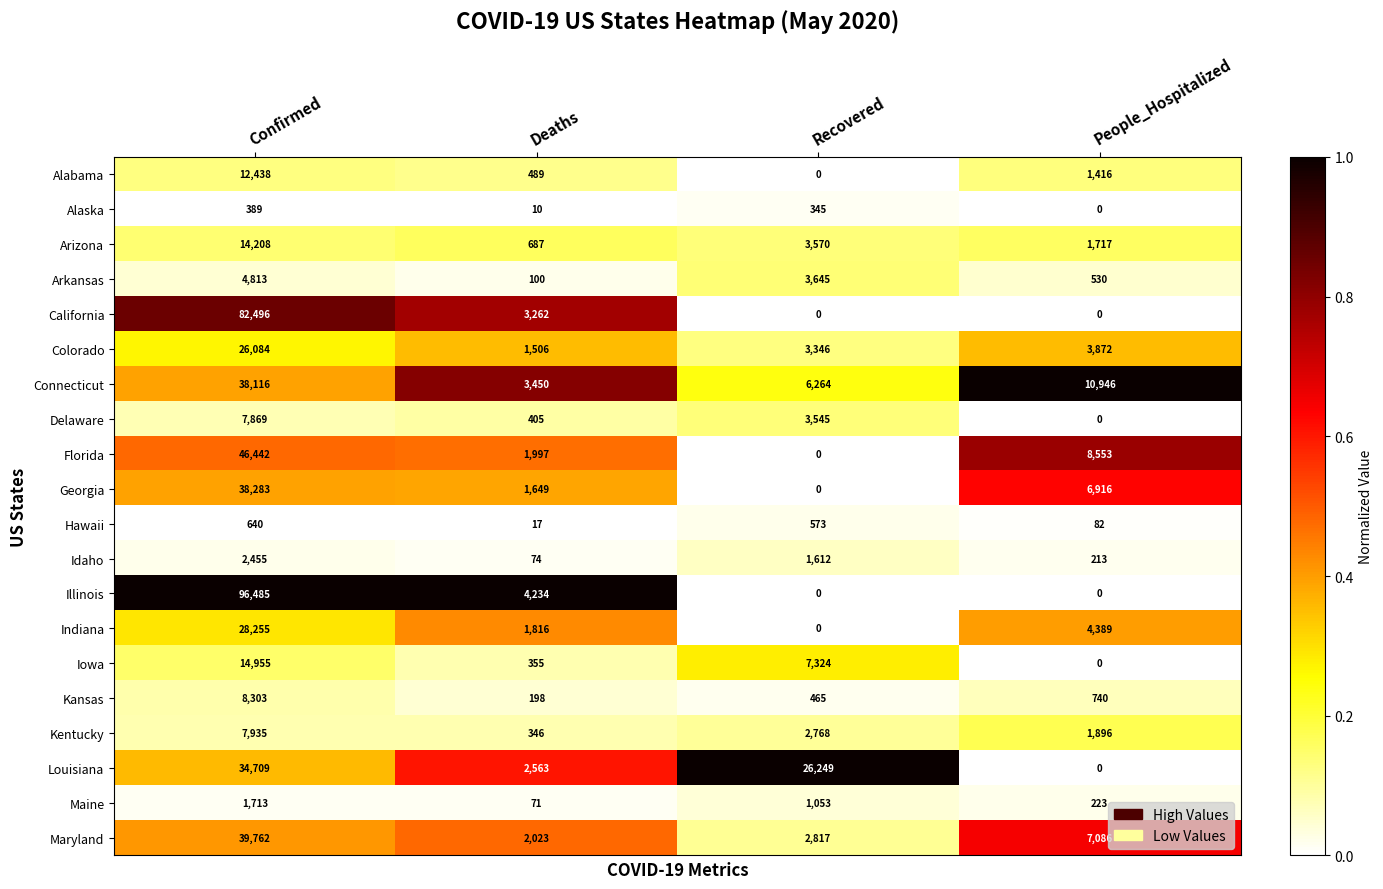

How many values in the Connecticut series are below 10946?

2